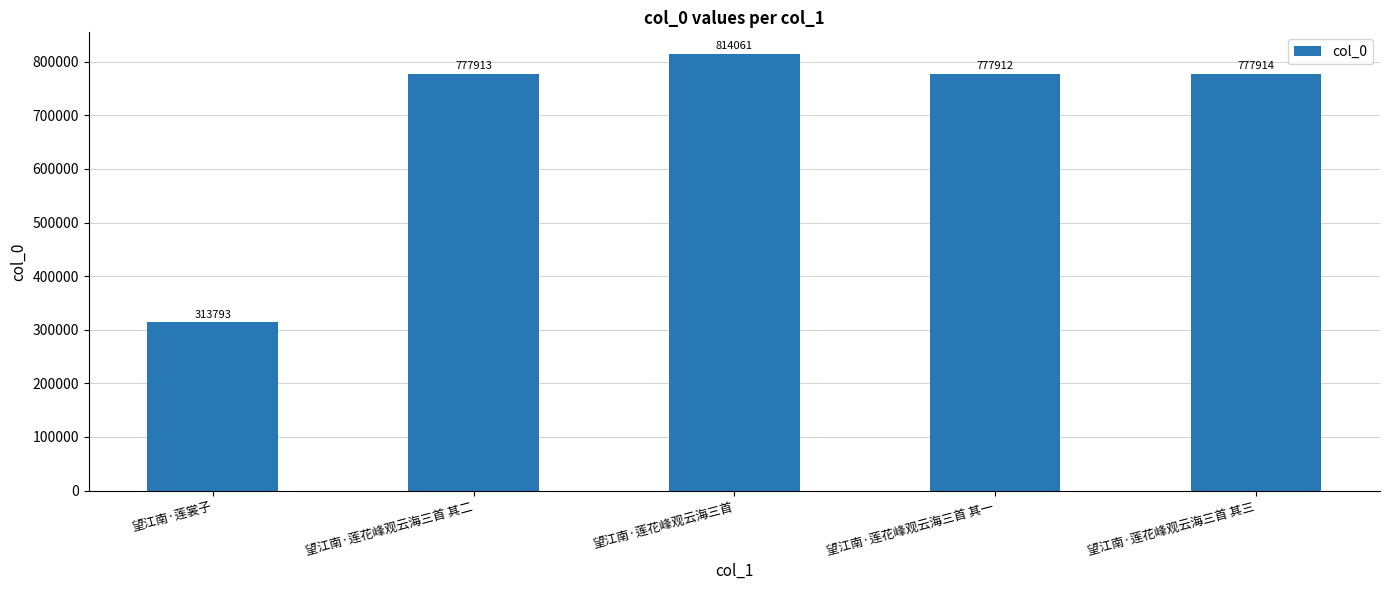

What is the difference between the values at 望江南·莲裳子 and 望江南·莲花峰观云海三首 其三?

464121